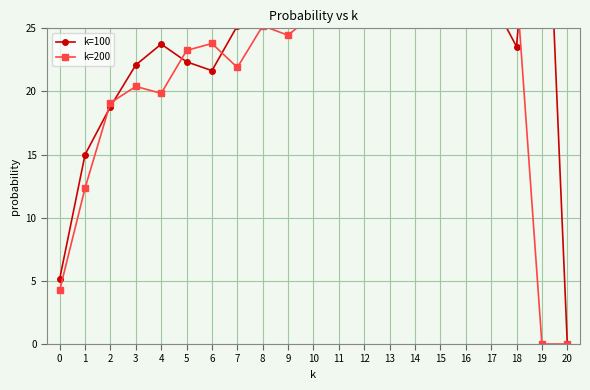

Count the number of categories in the chart.

21